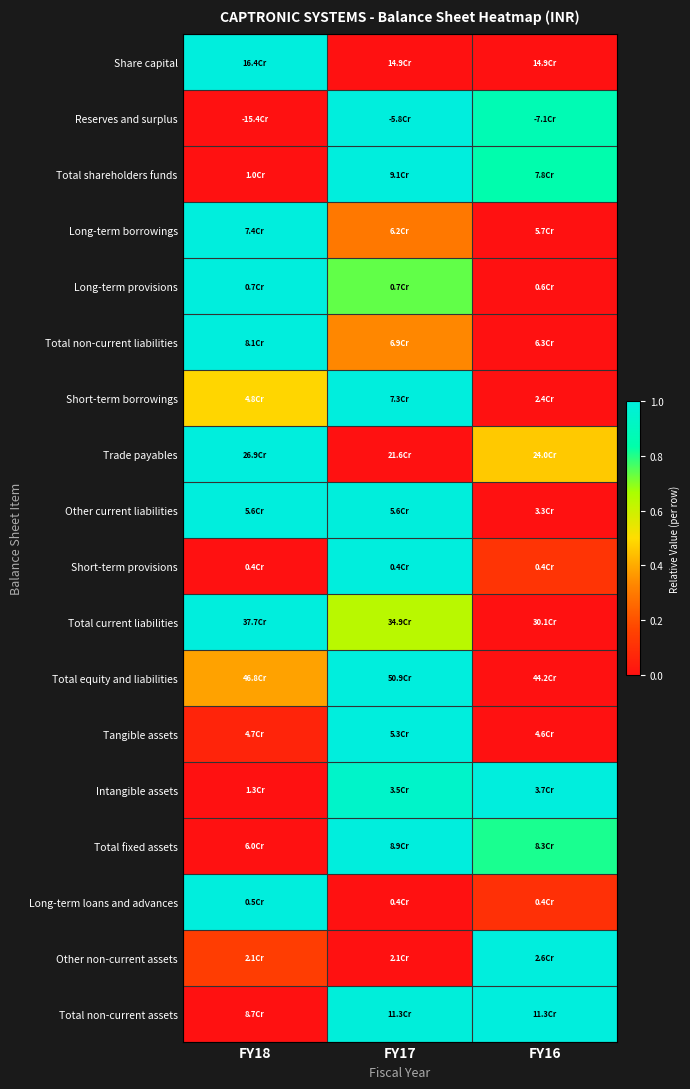

Reading left to right, extract all data points from this chart.

Share capital: FY18=1.0	FY17=0.0	FY16=0.0
Reserves and surplus: FY18=0.0	FY17=1.0	FY16=0.9
Total shareholders funds: FY18=0.0	FY17=1.0	FY16=0.8
Long-term borrowings: FY18=1.0	FY17=0.3	FY16=0.0
Long-term provisions: FY18=1.0	FY17=0.7	FY16=0.0
Total non-current liabilities: FY18=1.0	FY17=0.3	FY16=0.0
Short-term borrowings: FY18=0.5	FY17=1.0	FY16=0.0
Trade payables: FY18=1.0	FY17=0.0	FY16=0.5
Other current liabilities: FY18=1.0	FY17=1.0	FY16=0.0
Short-term provisions: FY18=0.0	FY17=1.0	FY16=0.1
Total current liabilities: FY18=1.0	FY17=0.6	FY16=0.0
Total equity and liabilities: FY18=0.4	FY17=1.0	FY16=0.0
Tangible assets: FY18=0.1	FY17=1.0	FY16=0.0
Intangible assets: FY18=0.0	FY17=0.9	FY16=1.0
Total fixed assets: FY18=0.0	FY17=1.0	FY16=0.8
Long-term loans and advances: FY18=1.0	FY17=0.0	FY16=0.1
Other non-current assets: FY18=0.1	FY17=0.0	FY16=1.0
Total non-current assets: FY18=0.0	FY17=1.0	FY16=1.0